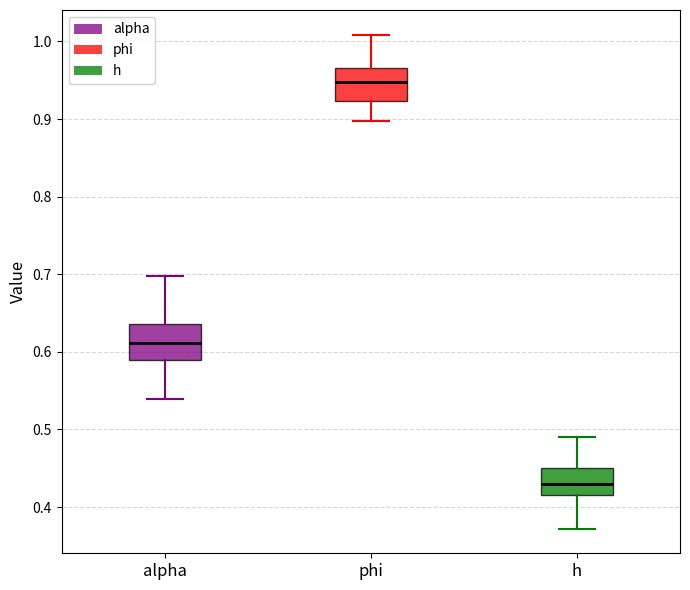

Reading left to right, transcribe this box plot: for each box, give where its median line is, the range the box spans, and where its two whiskers end, as read against the y-axis. The values are not printed on the chart, so give them approximately, as read against the axis.

alpha: median 0.61, box 0.59 to 0.64, whiskers 0.54 to 0.70
phi: median 0.95, box 0.92 to 0.97, whiskers 0.90 to 1.01
h: median 0.43, box 0.42 to 0.45, whiskers 0.37 to 0.49